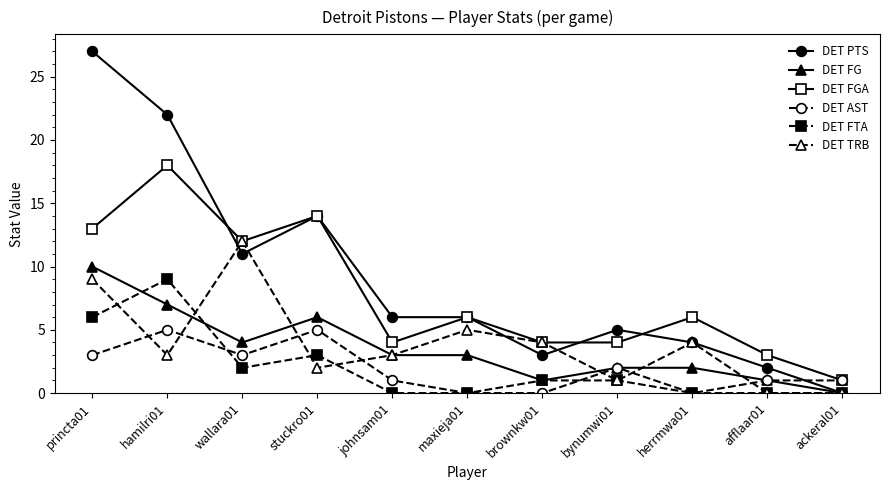

What is the sum of all DET PTS values?

100